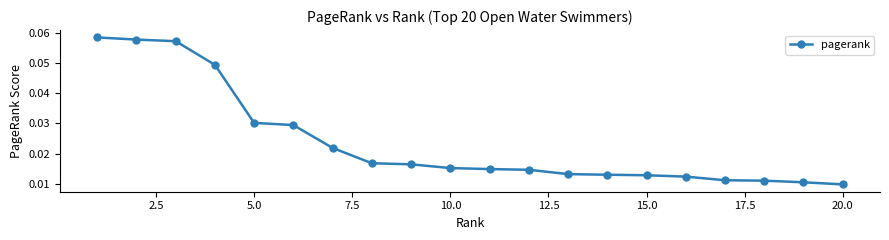

Count the values in the range 0 to 1.

20